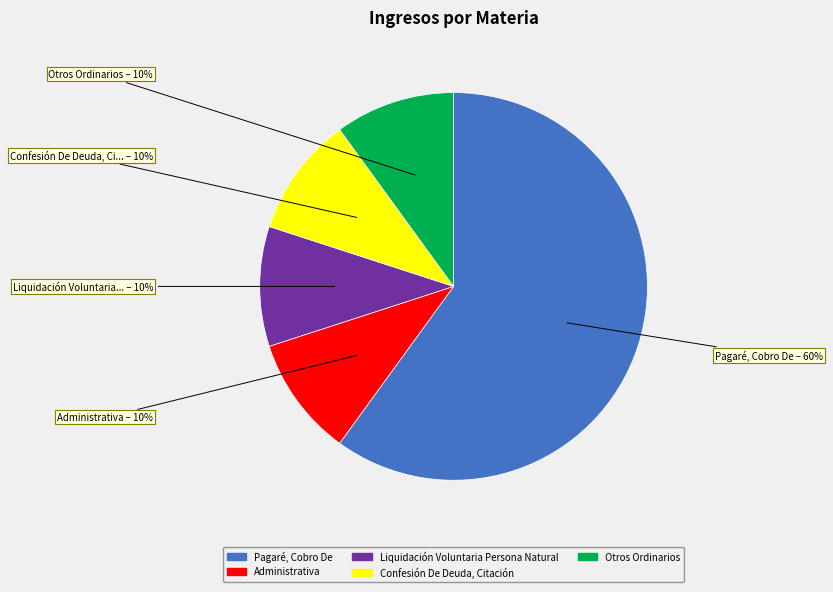

How many slices are in this pie chart?

5